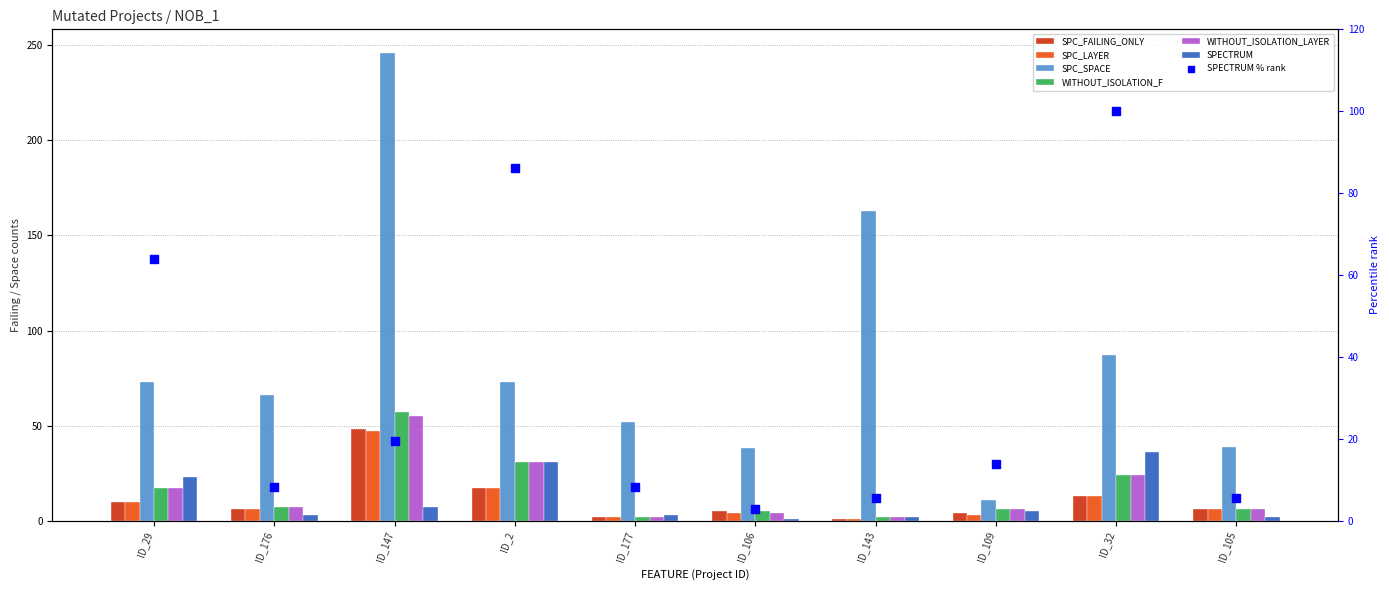

Which series has the largest total across all categories?

SPC_SPACE